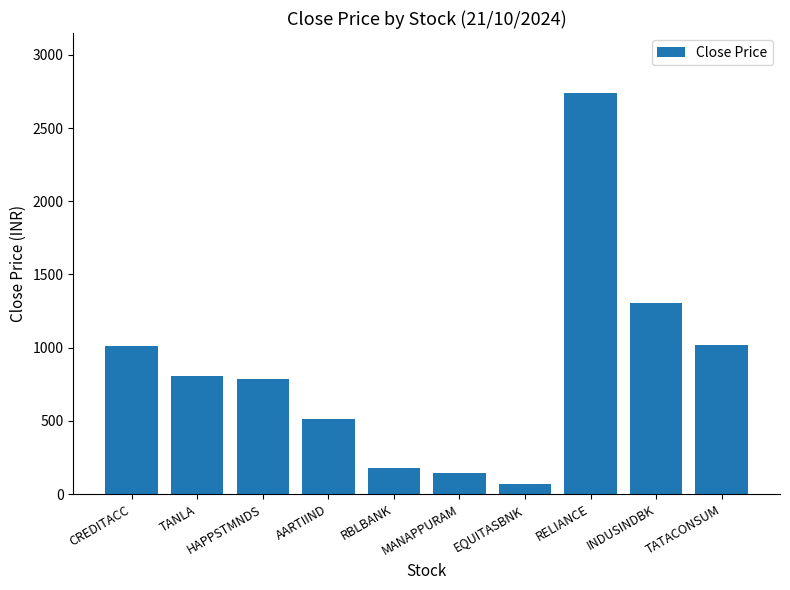

Which label corresponds to the largest value in the chart?

RELIANCE